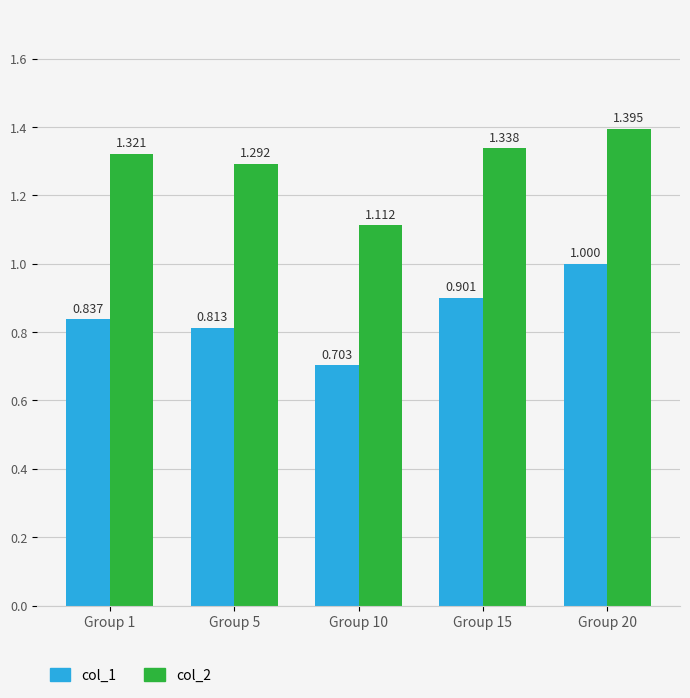

Is the value of col_2 at Group 1 greater than the value of col_1 at Group 15?

Yes